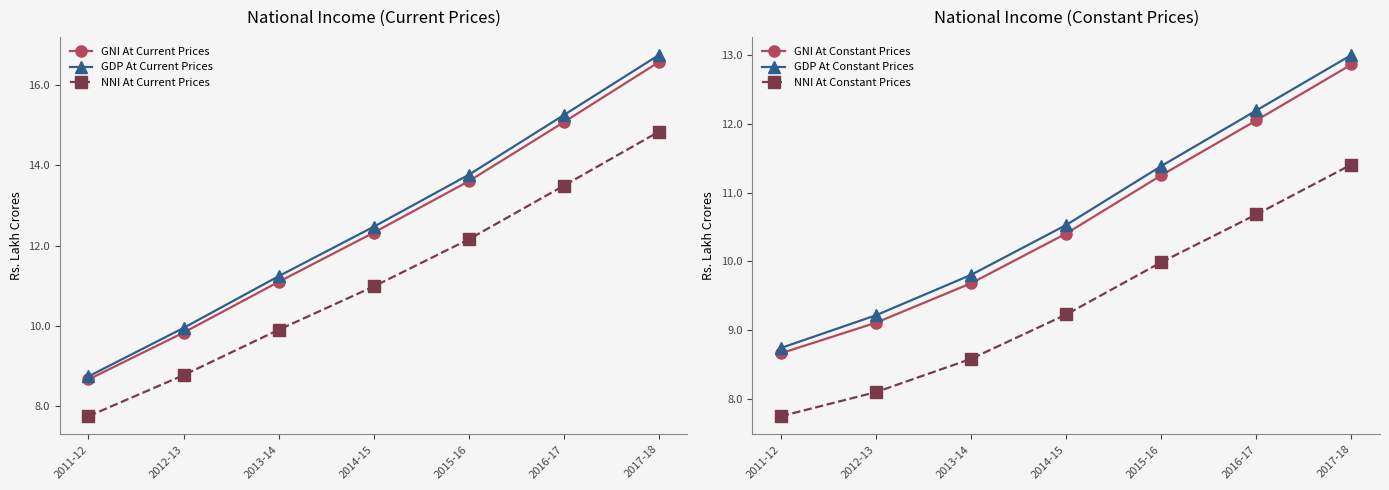

Where does the GDP At Constant Prices series first go above 10?

2014-15